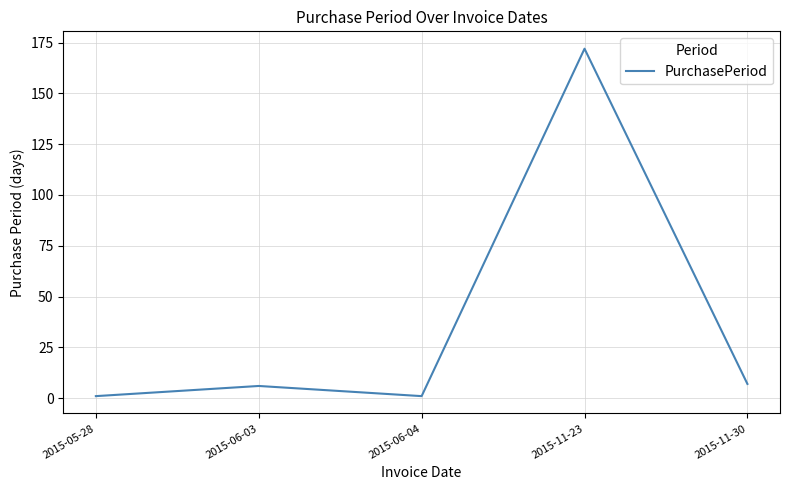

Reading left to right, what are all the values shown in this chart?

2015-05-28=1	2015-06-03=6	2015-06-04=1	2015-11-23=172	2015-11-30=7